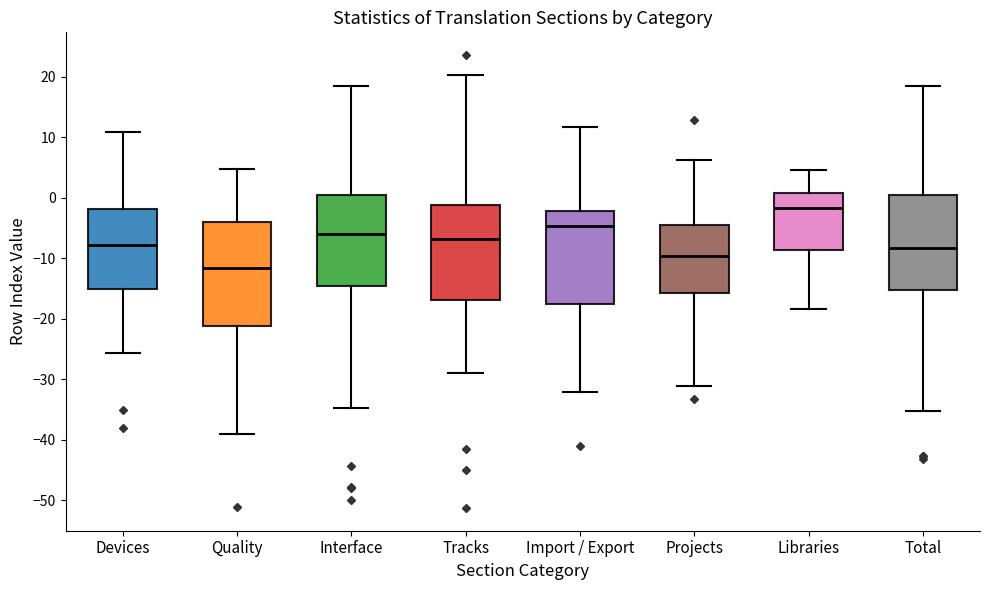

Reading left to right, transcribe this box plot: for each box, give where its median line is, the range the box spans, and where its two whiskers end, as read against the y-axis. The values are not printed on the chart, so give them approximately, as read against the axis.

Devices: median -8, box -15 to -2, whiskers -26 to 11
Quality: median -12, box -21 to -4, whiskers -39 to 5
Interface: median -6, box -15 to 0, whiskers -35 to 18
Tracks: median -7, box -17 to -1, whiskers -29 to 20
Import / Export: median -5, box -18 to -2, whiskers -32 to 12
Projects: median -10, box -16 to -5, whiskers -31 to 6
Libraries: median -2, box -9 to 1, whiskers -18 to 4
Total: median -8, box -15 to 0, whiskers -35 to 18